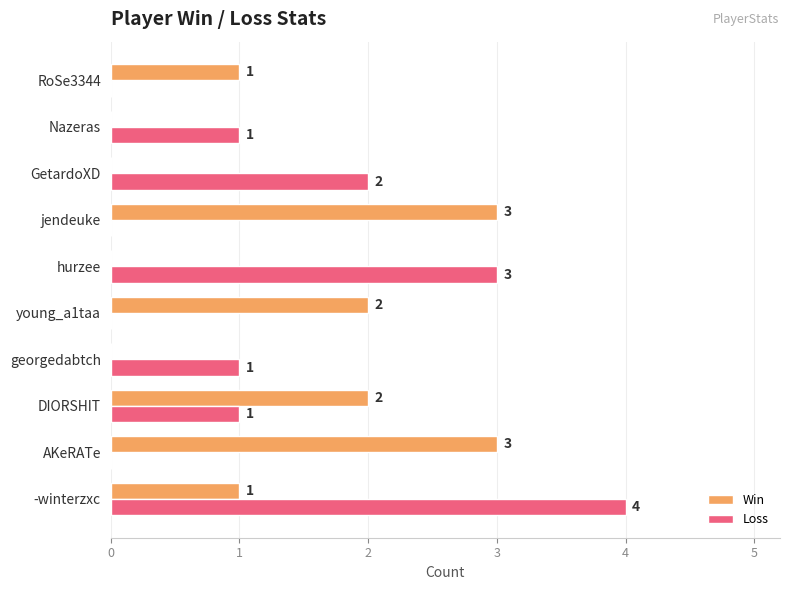

What is the sum of all Win values?

12